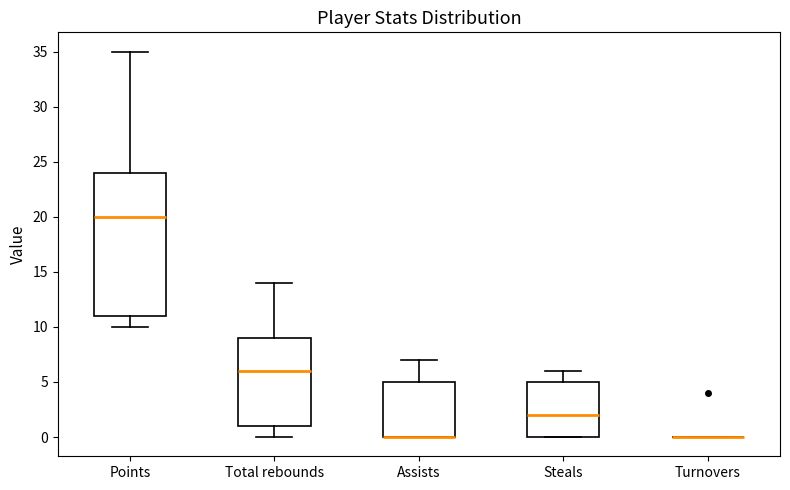

Comparing the boxes themselves (not the whiskers), which one is the tallest?

Points